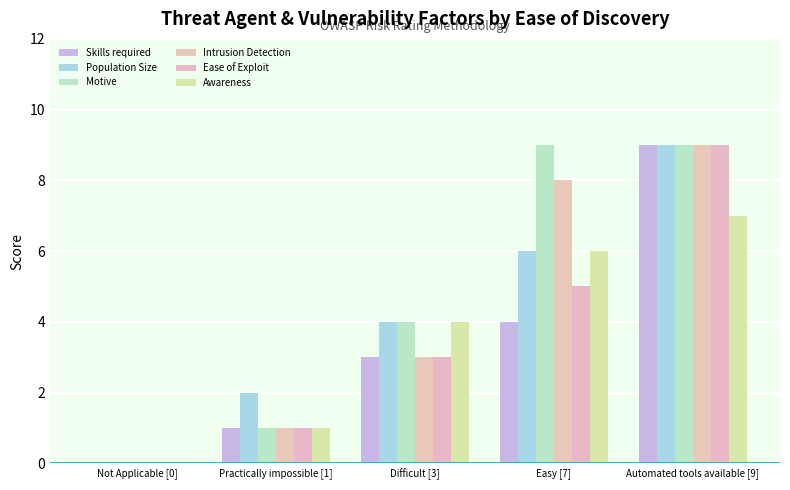

How many categories are shown in the chart?

5